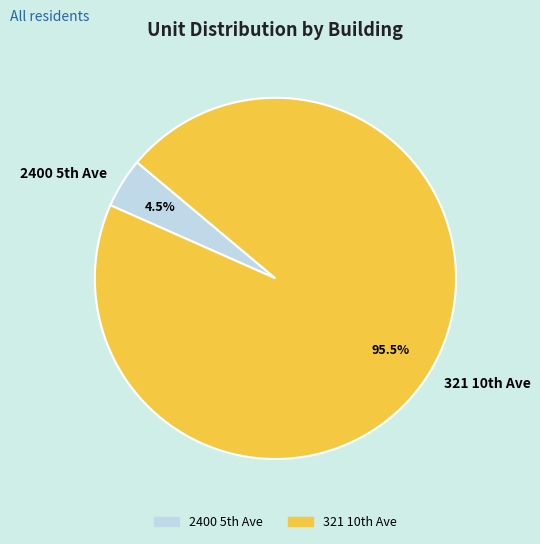

How many segments does this pie chart have?

2